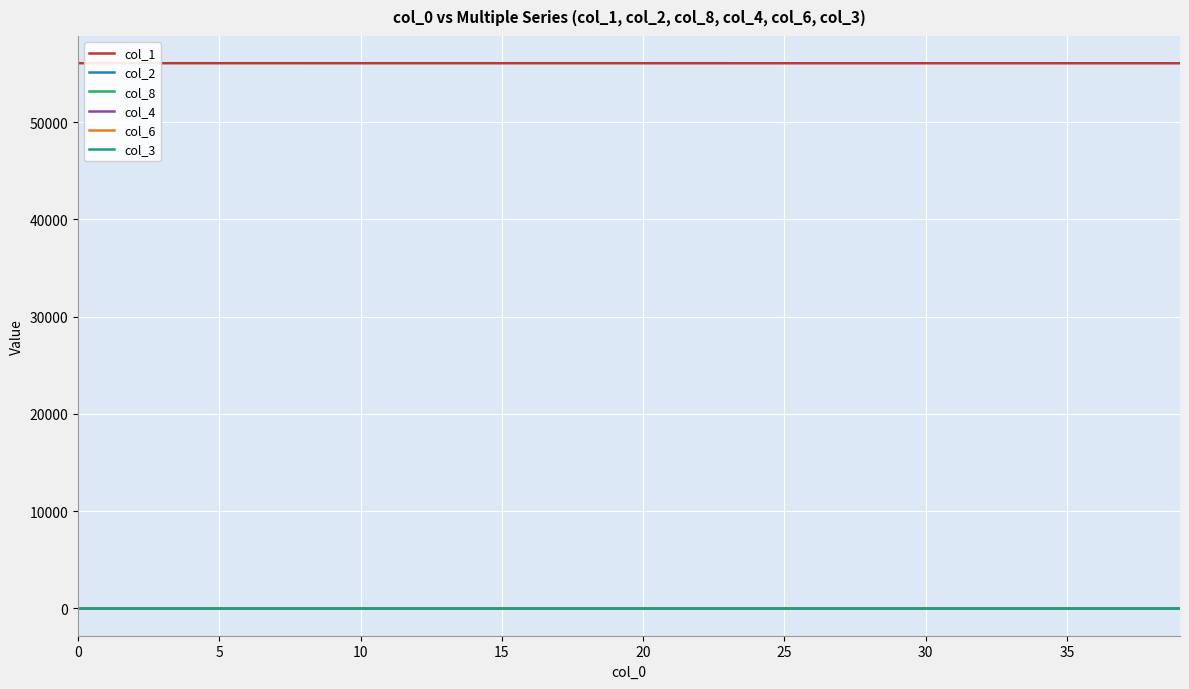

True or false: col_8 and col_1 cross at least once.

False